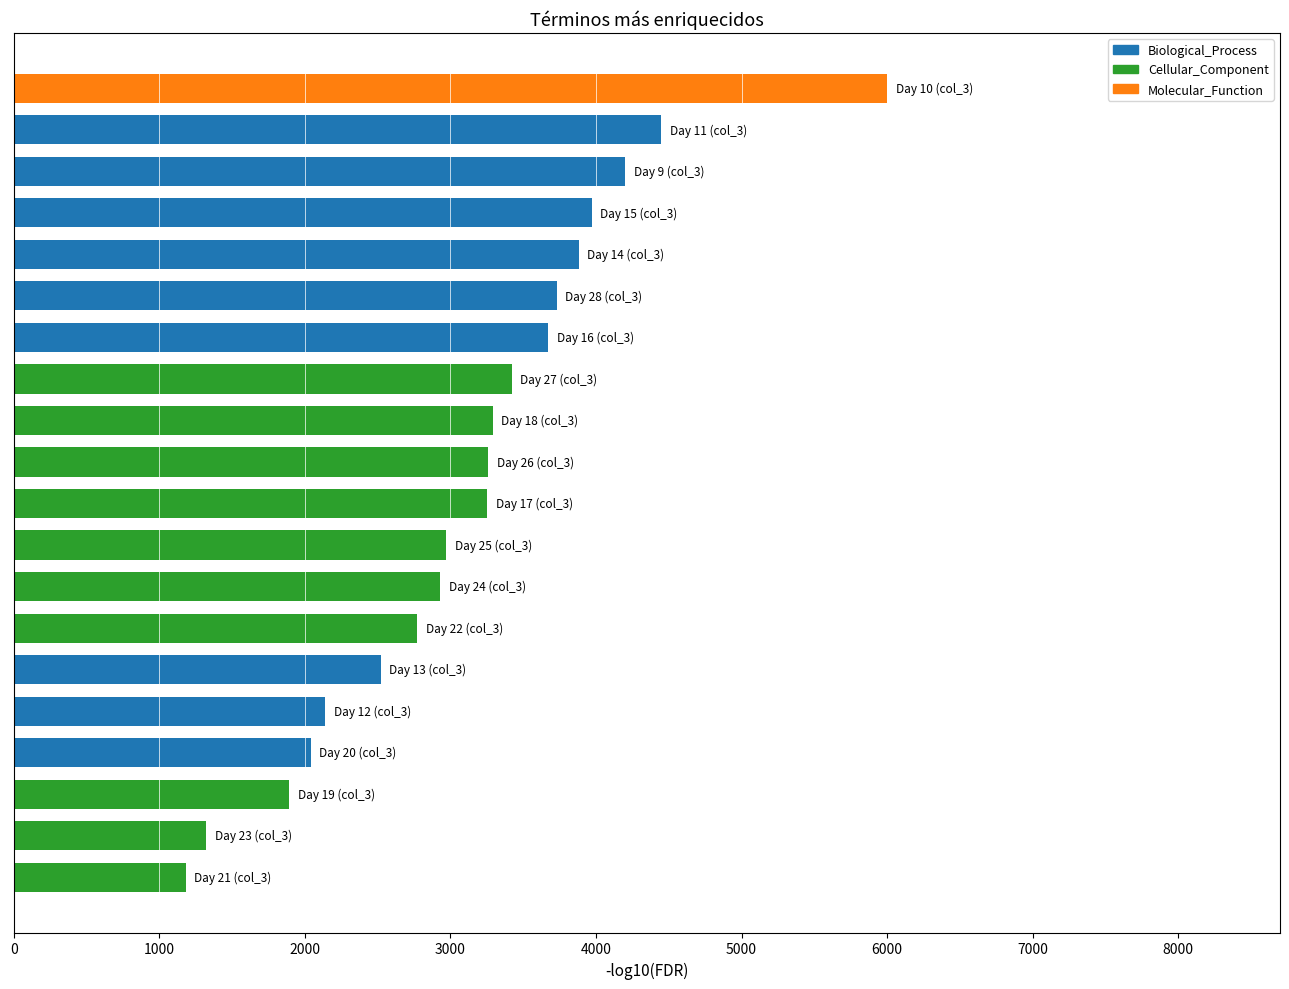

Is it true that the value at 20 is 3655?

False